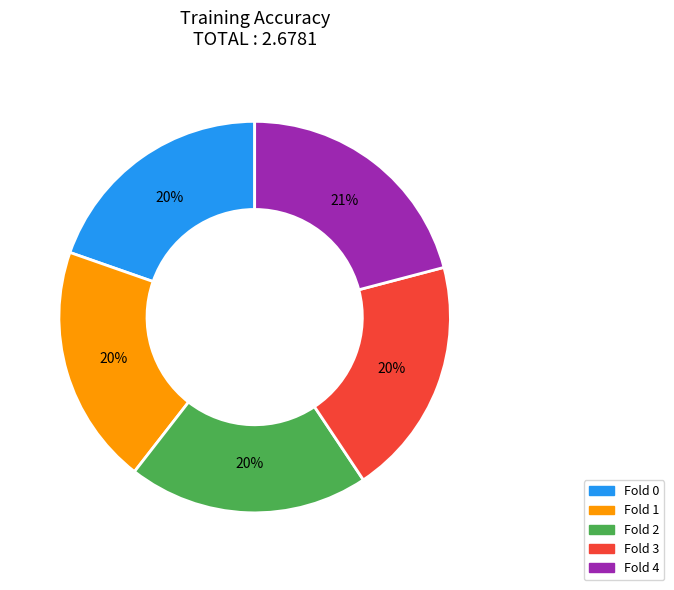

Is the sum of Fold 3 and Fold 1 greater than half?

No